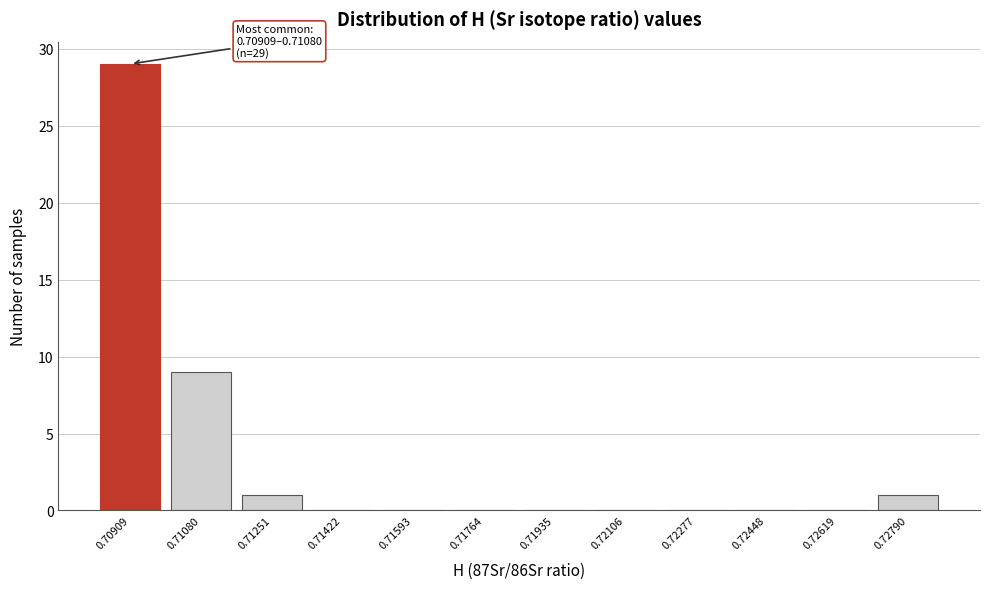

Reading left to right, extract all data points from this chart.

0.70909=29	0.71080=9	0.71251=1	0.71422=0	0.71593=0	0.71764=0	0.71935=0	0.72106=0	0.72277=0	0.72448=0	0.72619=0	0.72790=1